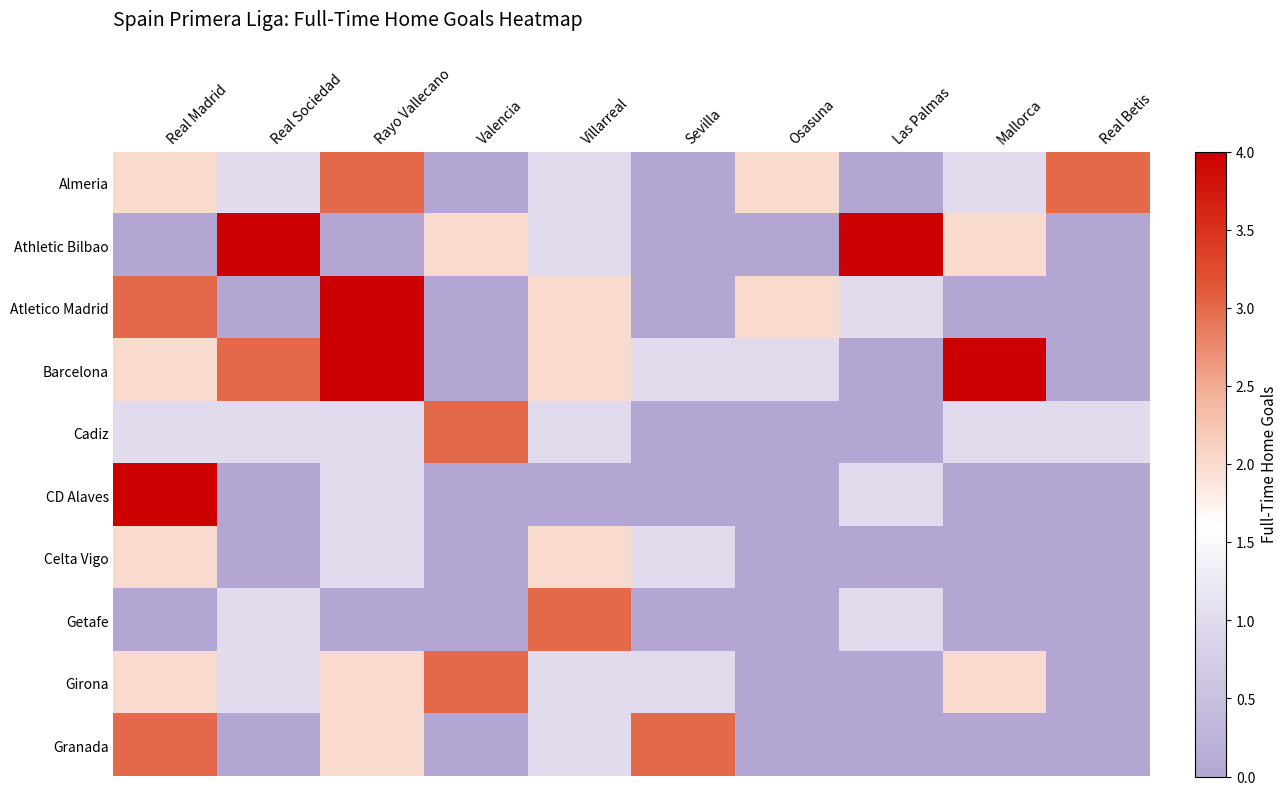

List the series in order of their peak value, lowest first.

Celta Vigo, Almeria, Cadiz, Getafe, Girona, Granada, Athletic Bilbao, Barcelona, CD Alaves, Atletico Madrid